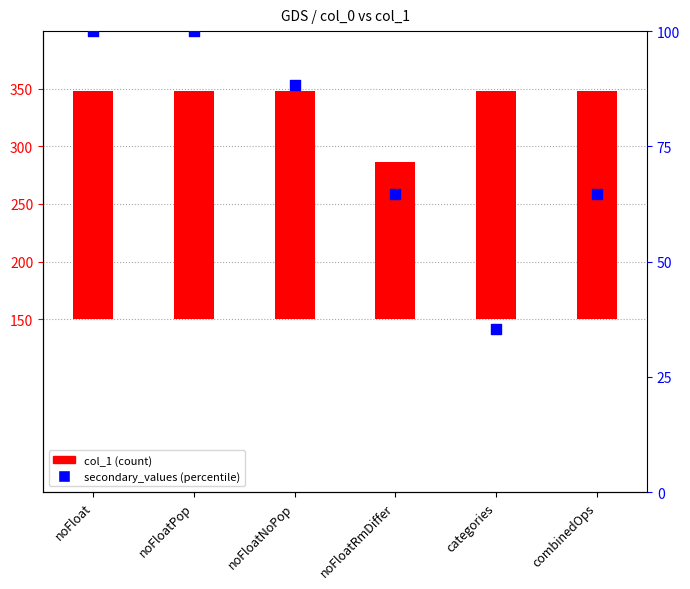

At which category is the sum across all series the highest?

noFloat